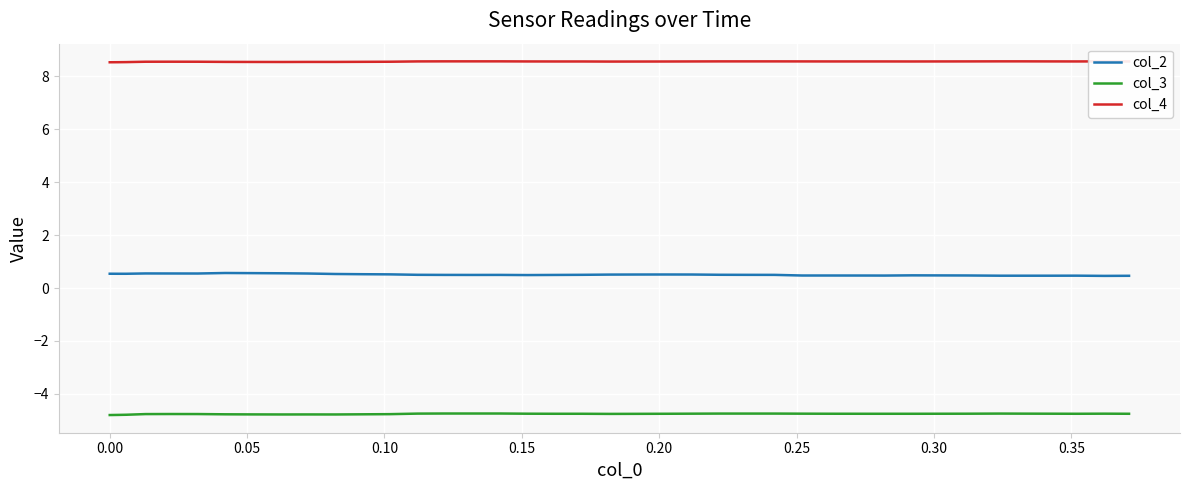

Rank the series by their average value, from lowest to highest.

col_3, col_2, col_4